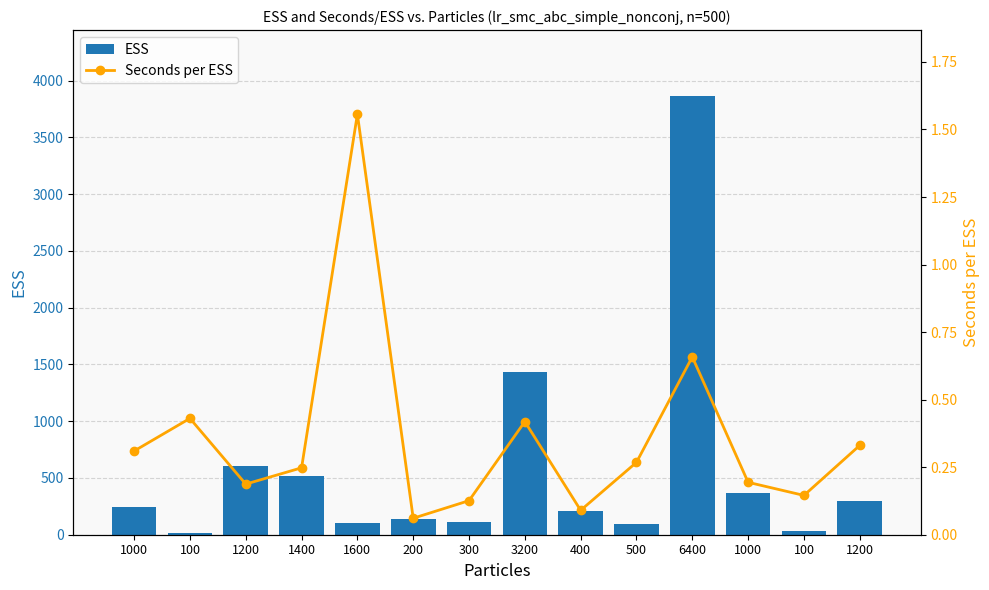

How many data points does each series have?

14